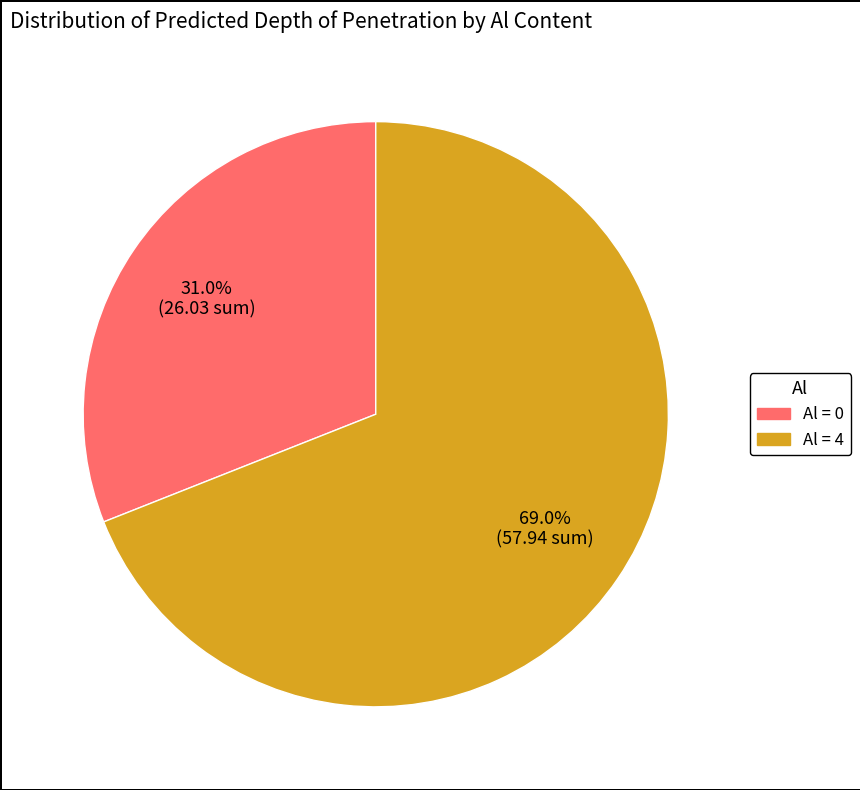

Is there a majority slice in this chart?

Yes